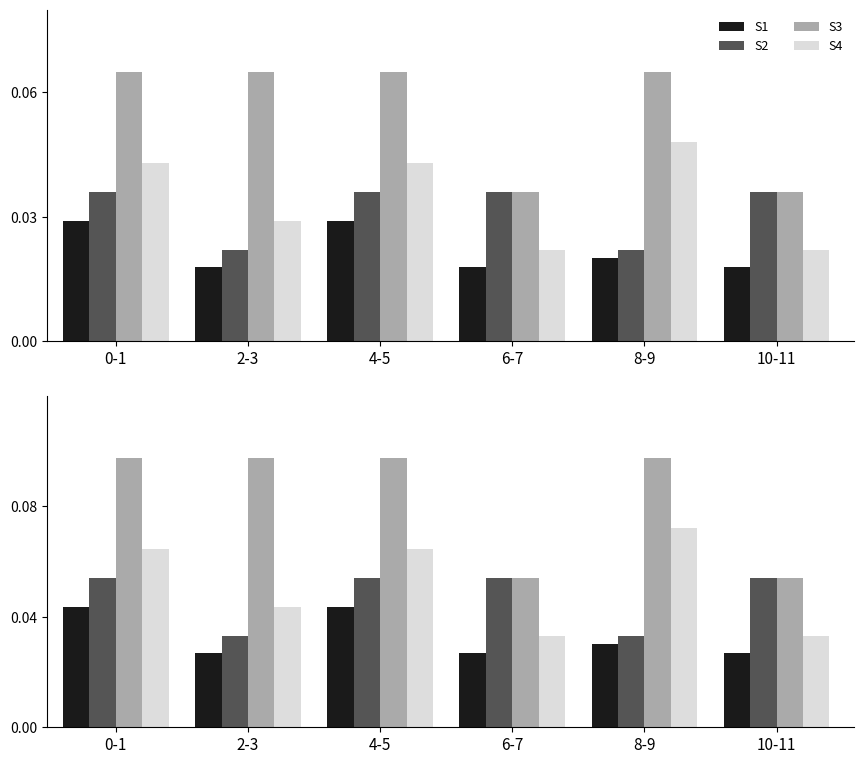

At 2-3, list the series in order from largest to smallest.

S3, S4, S2, S1